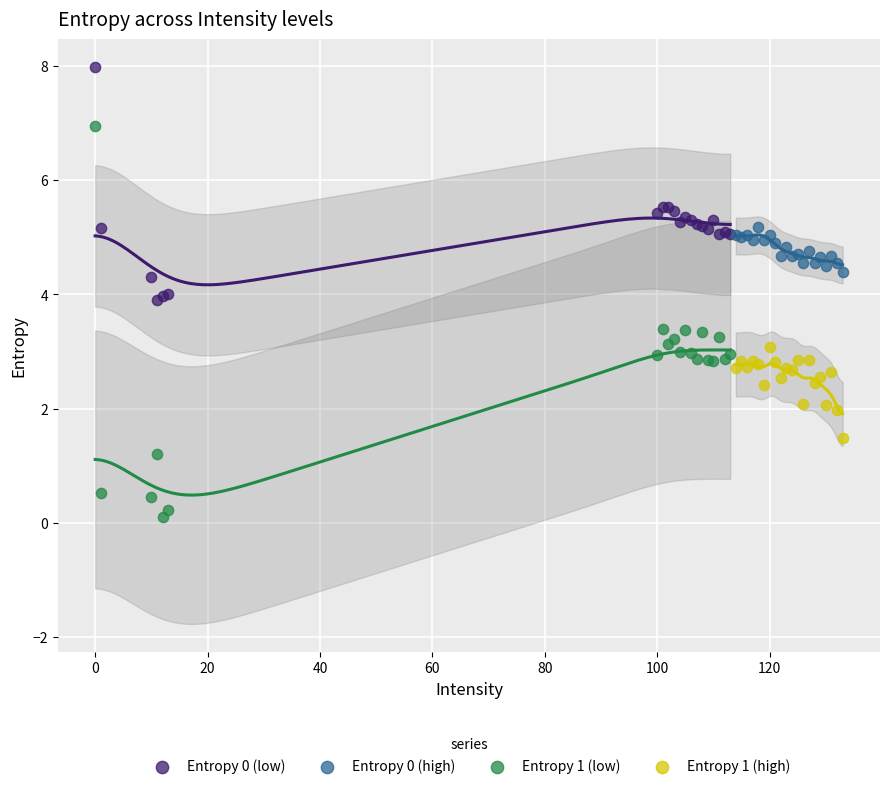

What are all the series names shown in the legend?

Entropy 0 (low), Entropy 0 (high), Entropy 1 (low), Entropy 1 (high)